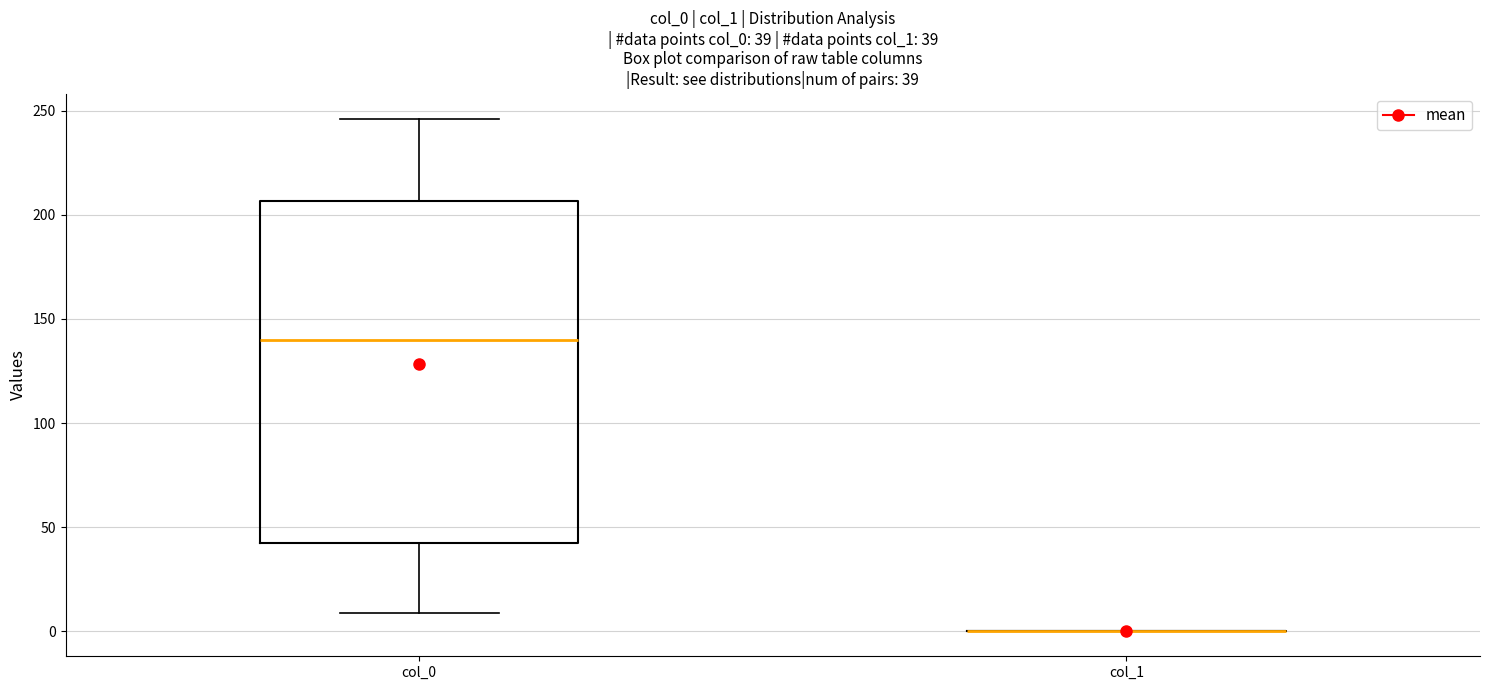

Which box is the tallest, from its lower edge to its upper edge?

col_0